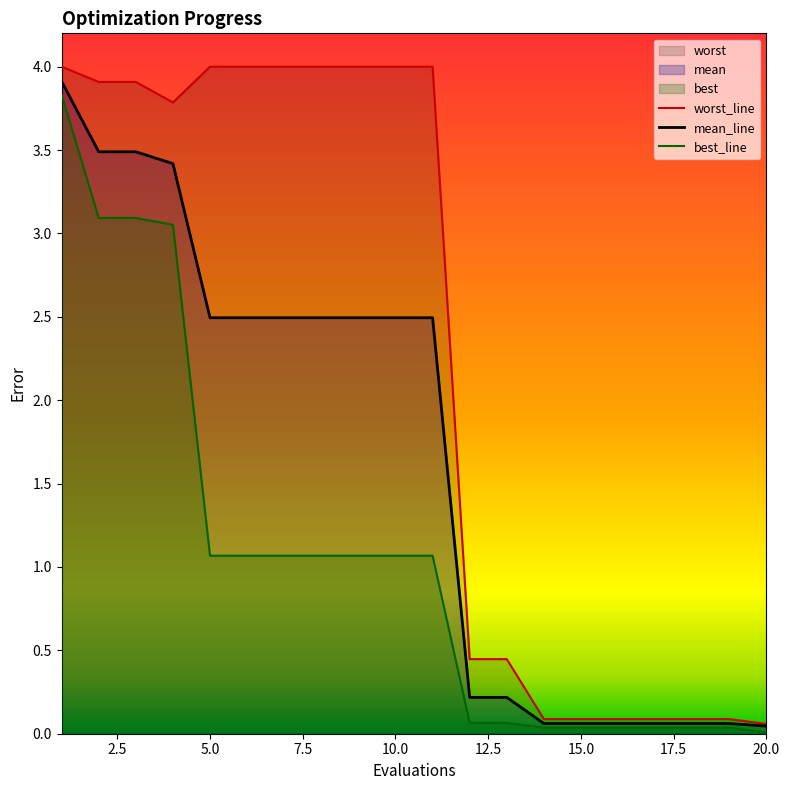

Which series has the largest range (max minus min)?

worst_line